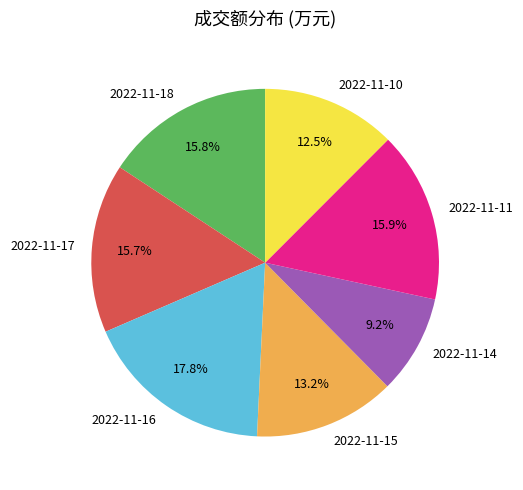

Combined, what portion of the pie is 2022-11-16 and 2022-11-11?

33.7%